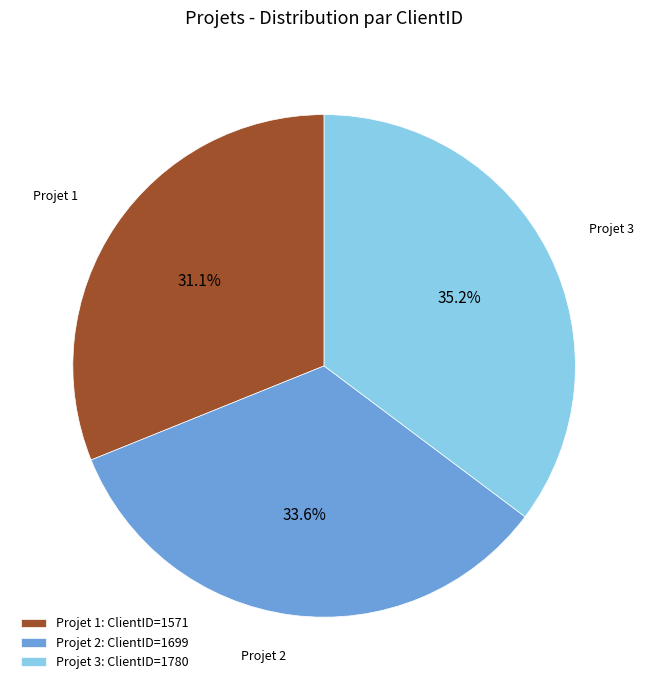

What percentage is NOT represented by Projet 1?

68.9%